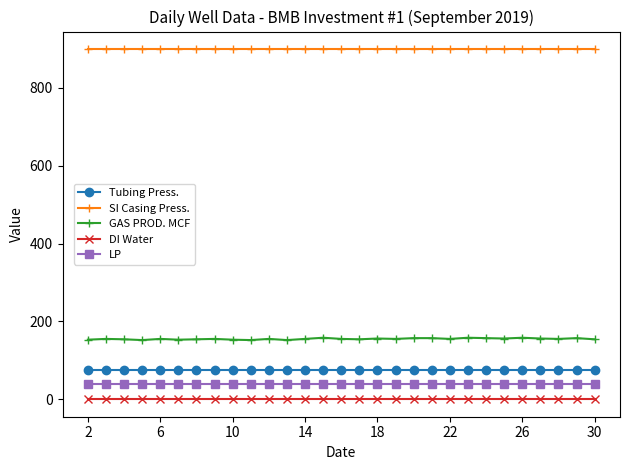

True or false: LP and DI Water cross at least once.

False